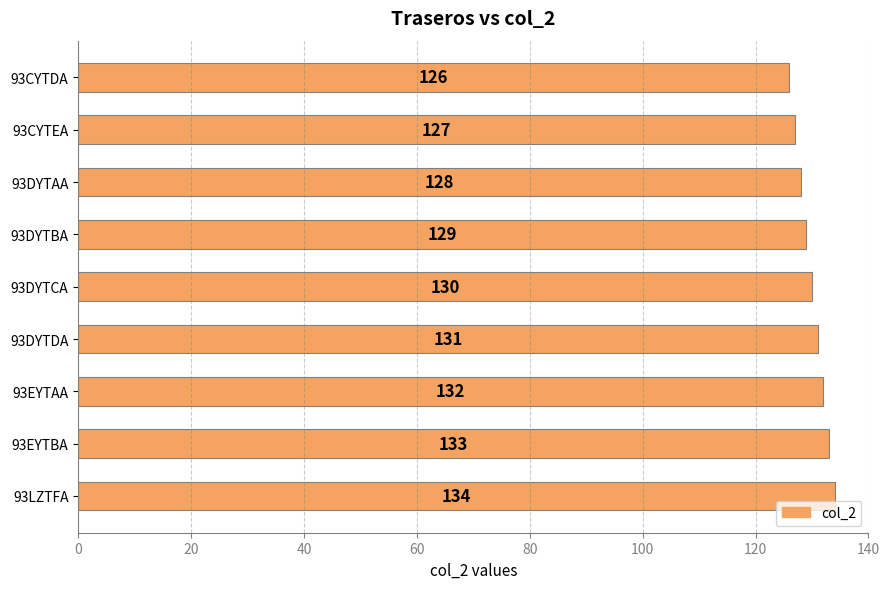

True or false: the data shows 134 at 93LZTFA.

True